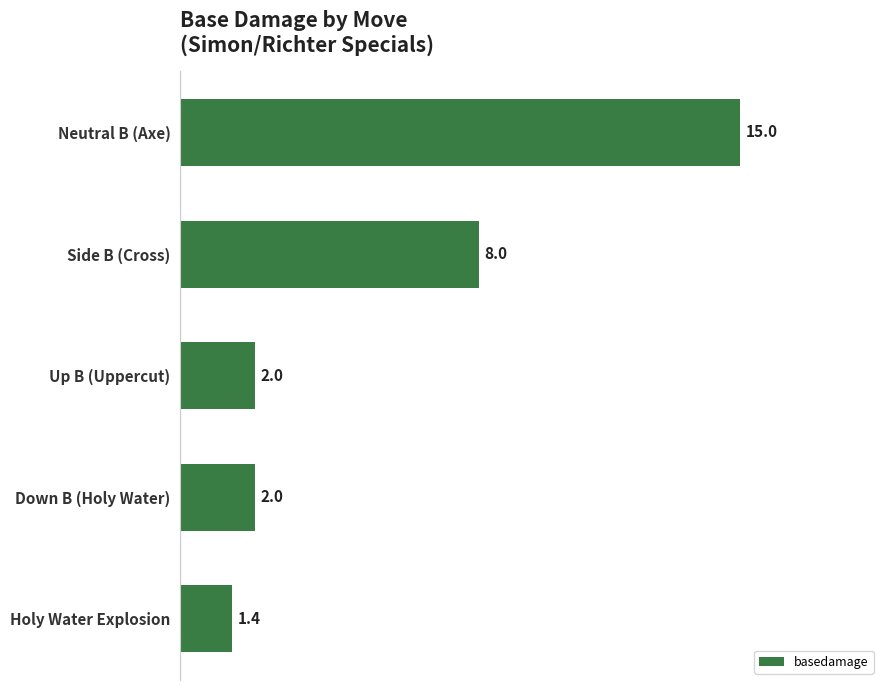

True or false: the data shows 2.0 at Down B (Holy Water).

True